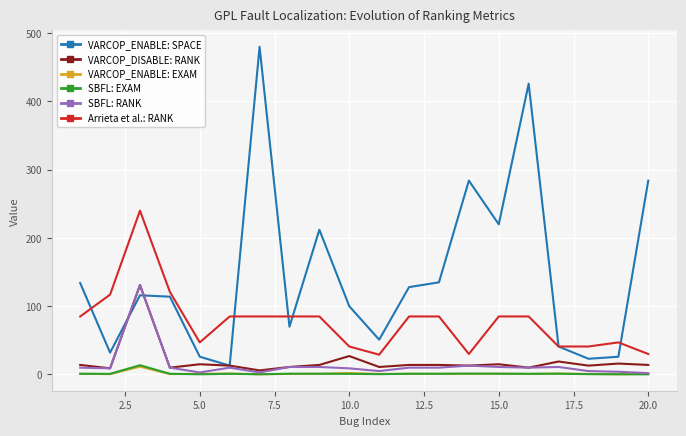

Which series has the largest range (max minus min)?

VARCOP_ENABLE: SPACE